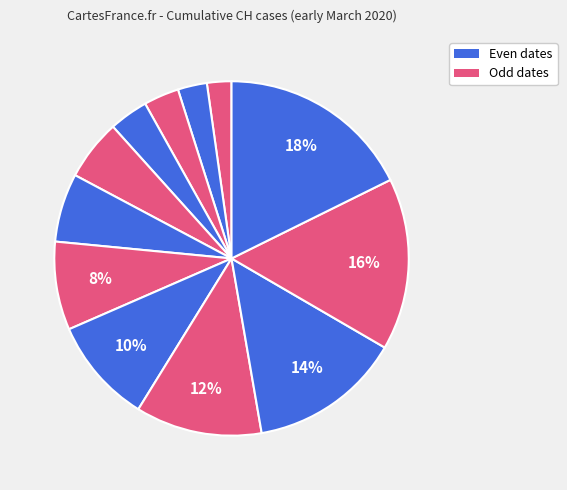

How many segments does this pie chart have?

12